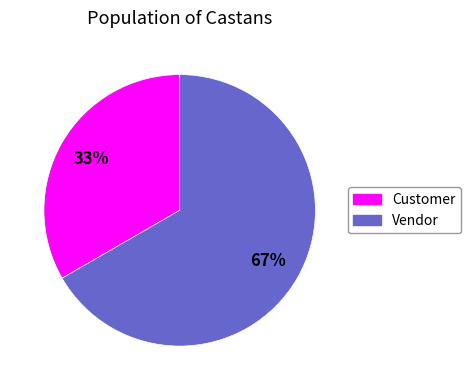

Rank the categories by value from lowest to highest.

Customer, Vendor